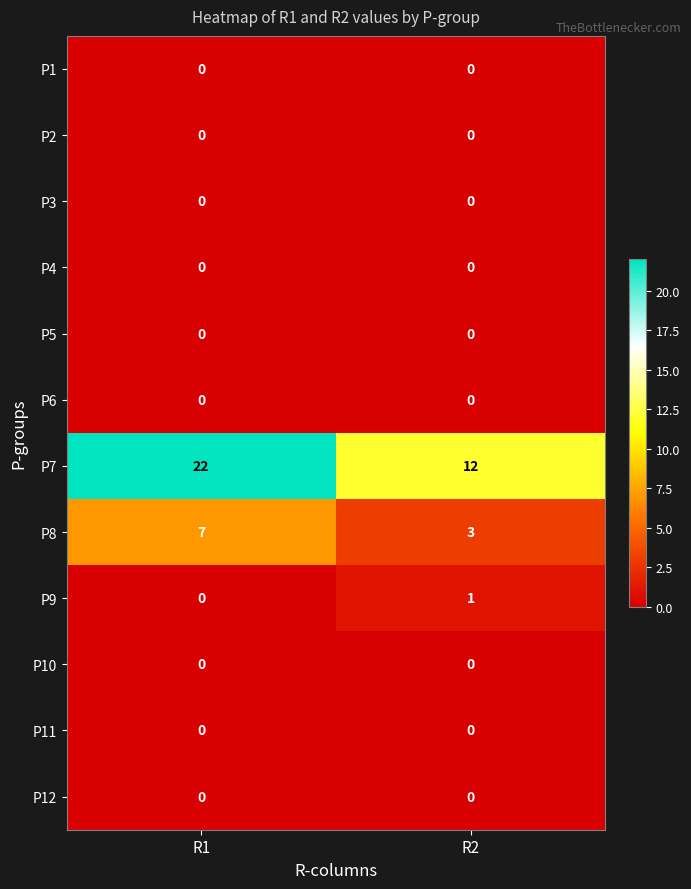

What is the sum of all P8 values?

10